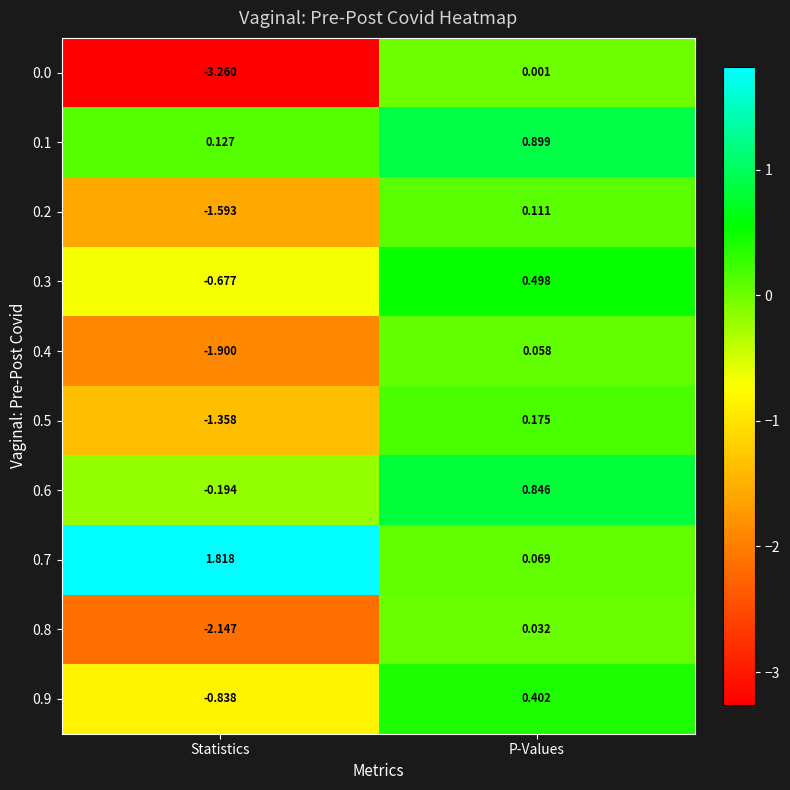

At which category does the chart reach its peak across all series?

Statistics